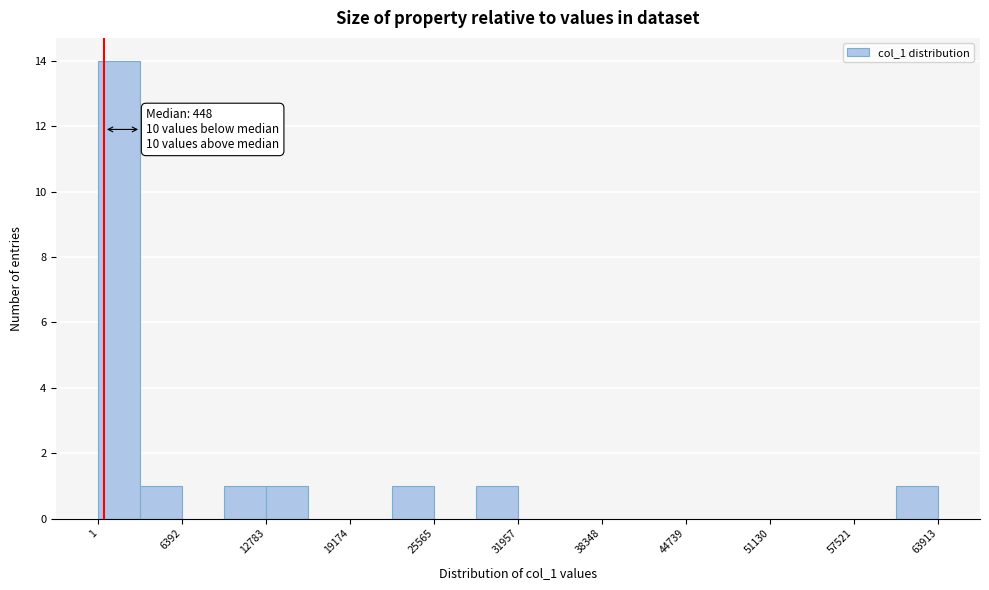

Around what value on the x-axis is the tallest bar? Give the approximate position of its centre, as read against the axis.

2000